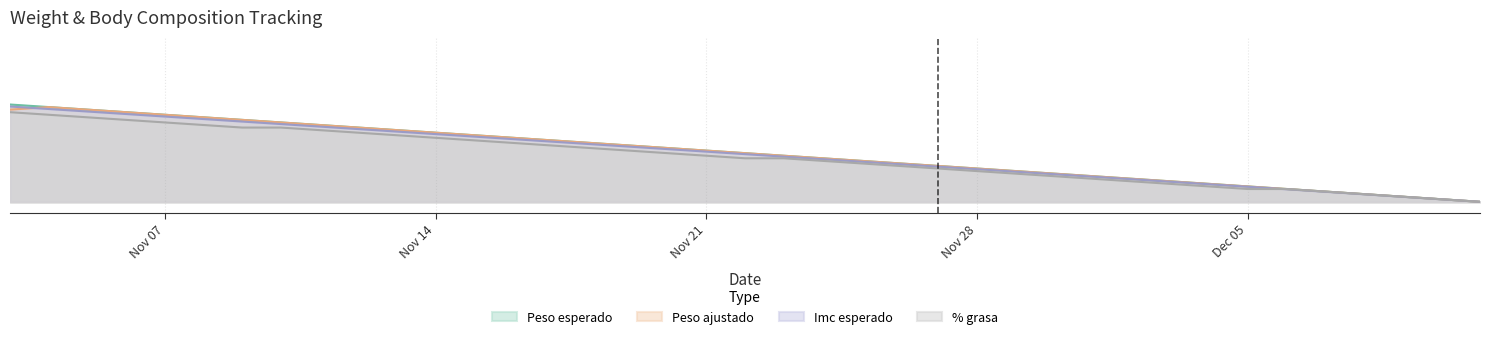

What is the difference between the maximum and minimum values in the Imc esperado series?

26.1